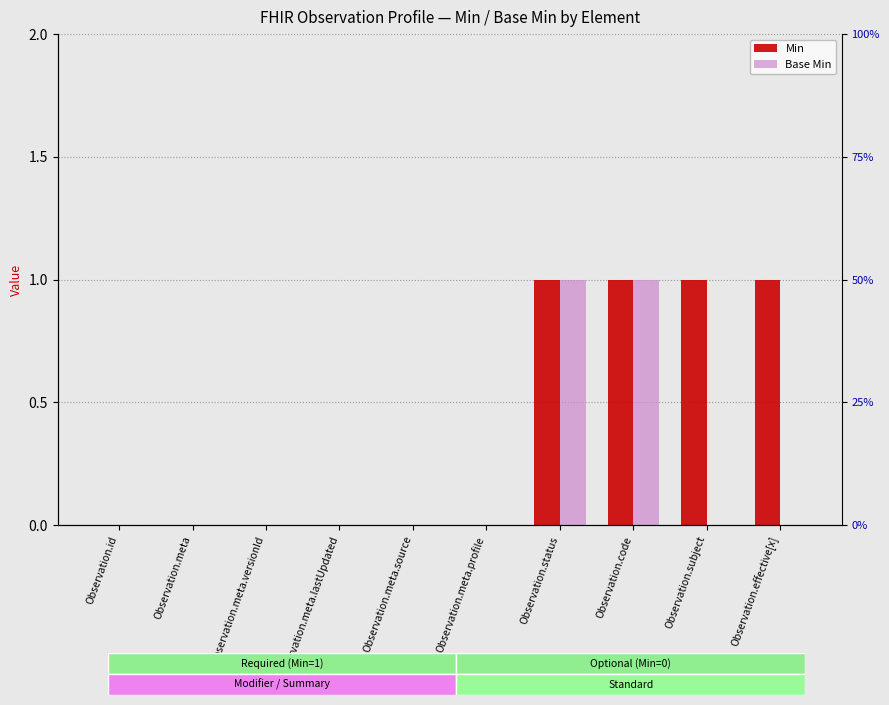

Which category has the lowest value across all series?

Observation.id